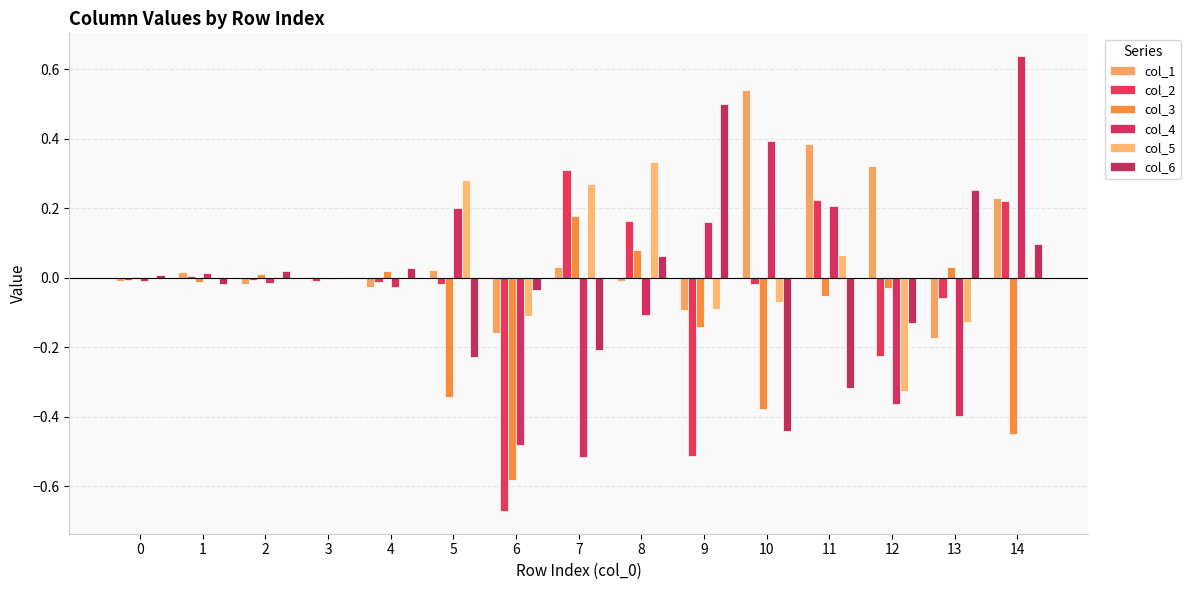

List the labels in order of col_1 value, smallest first.

13, 6, 9, 4, 2, 0, 8, 3, 1, 5, 7, 14, 12, 11, 10